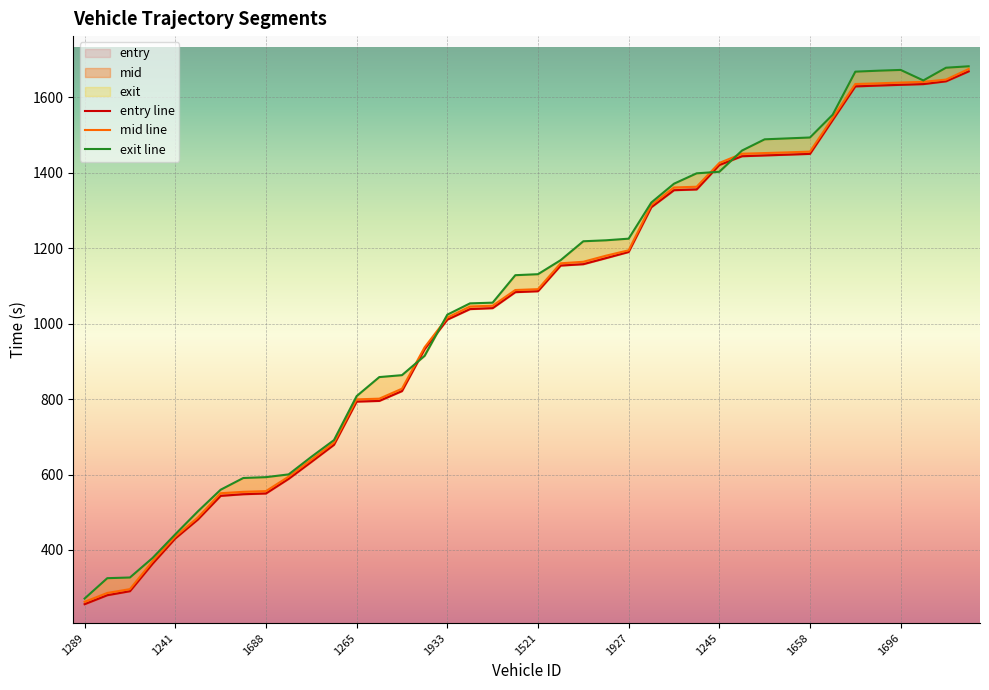

How many intersections are there between exit line and entry line?

4